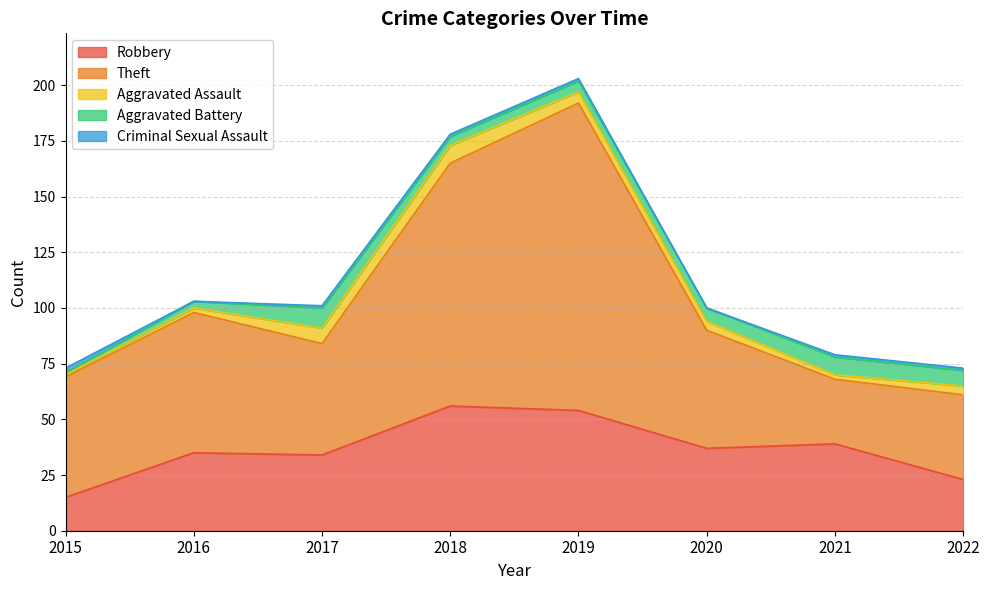

What is the spread (max minus min) of values at 2015?

53